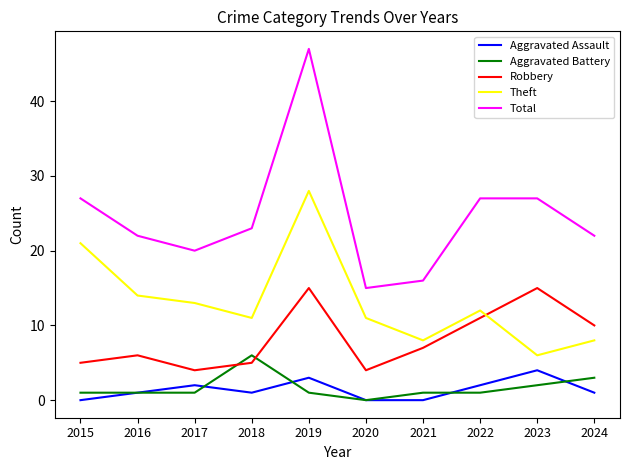

True or false: Robbery has a value of 15 at 2023.

True